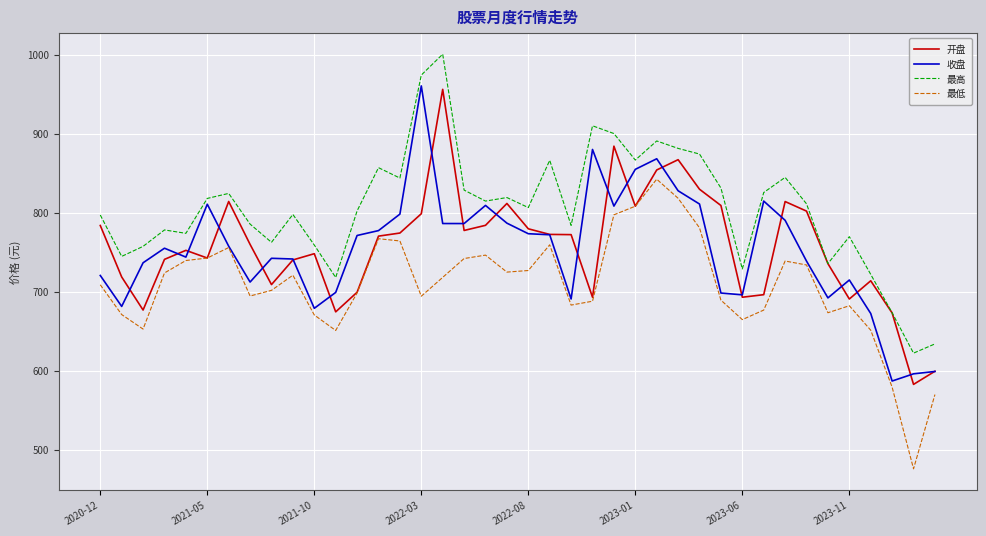

True or false: 最高 and 最低 intersect in this chart.

False